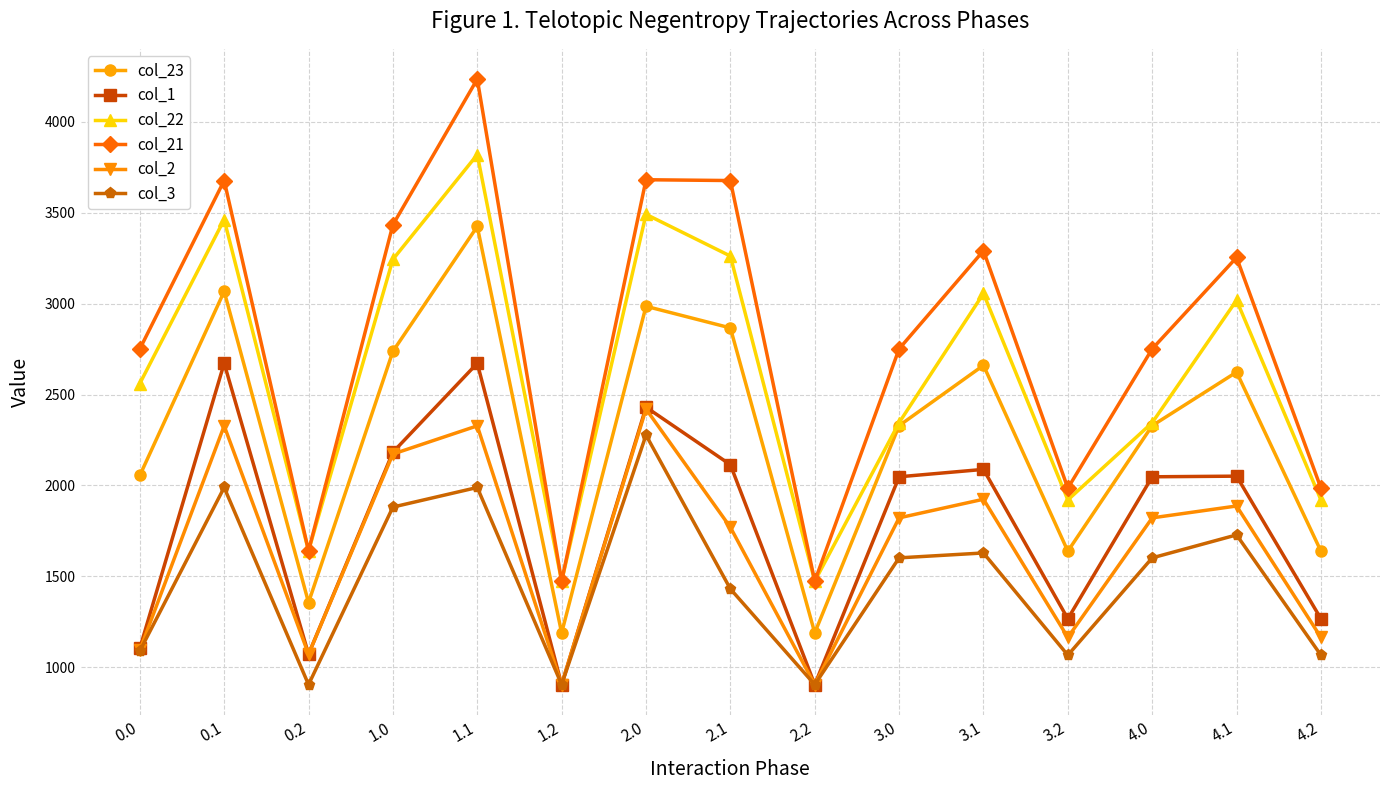

At which label does col_1 first exceed 2047?

0.1